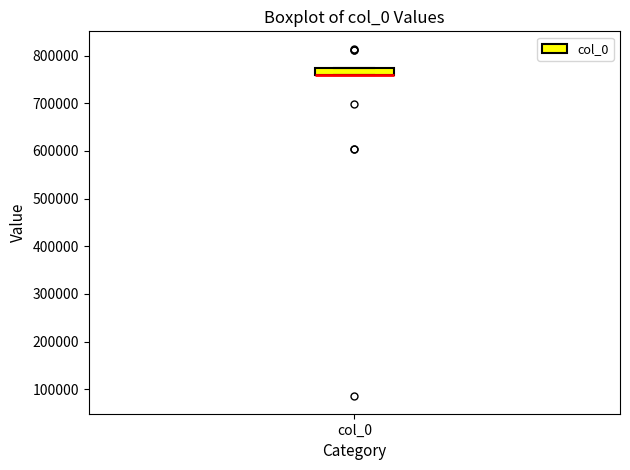

Where is the upper edge of the box for col_0 on the y-axis? The values are not printed on the chart, so give them approximately, as read against the axis.

770000